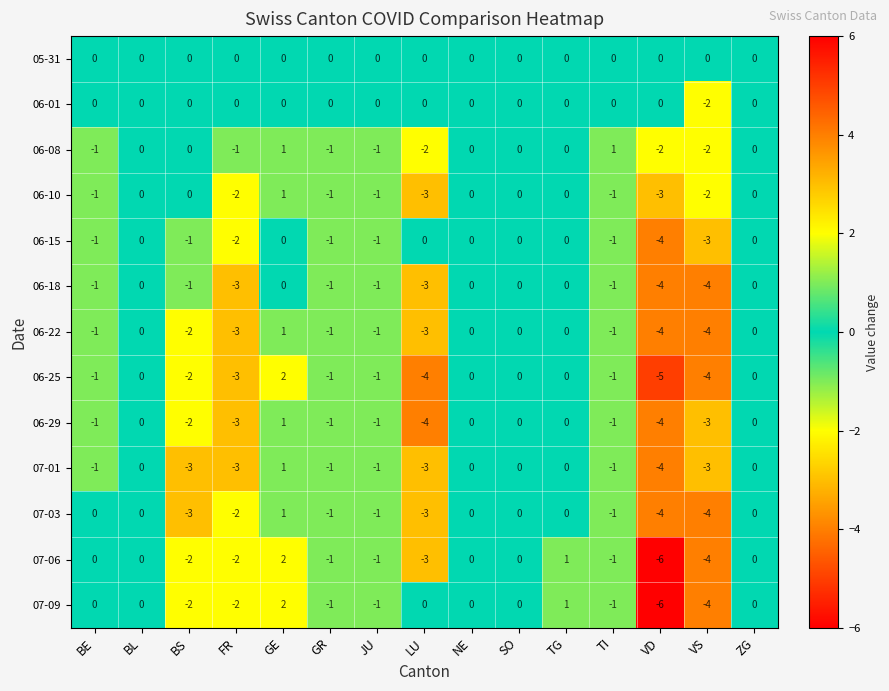

Count the number of data series in this chart.

13